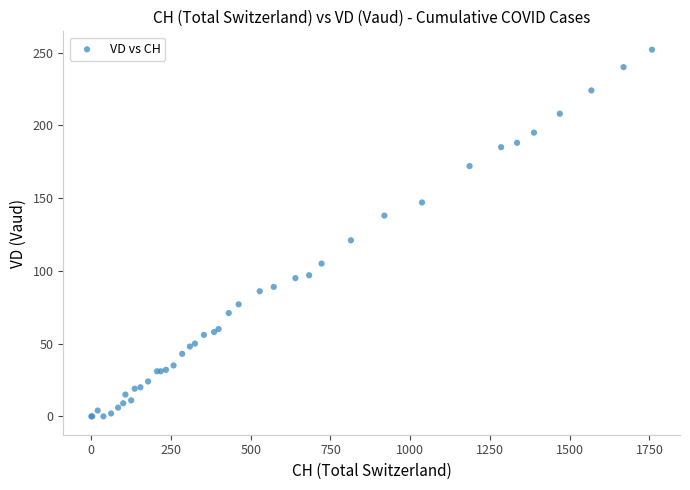

What Y value in the scatter plot is closest to 126?

121